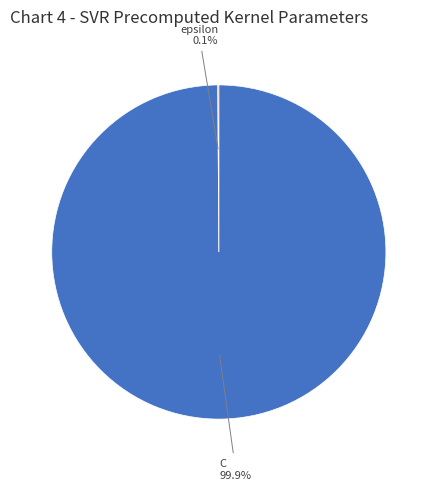

Is there any slice that represents more than half of the pie?

Yes